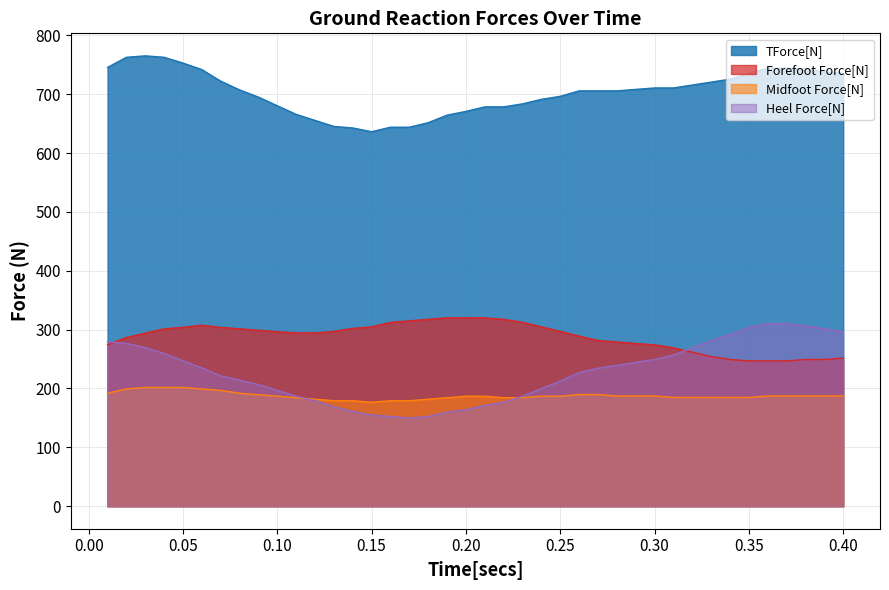

How many distinct data groups are displayed?

4